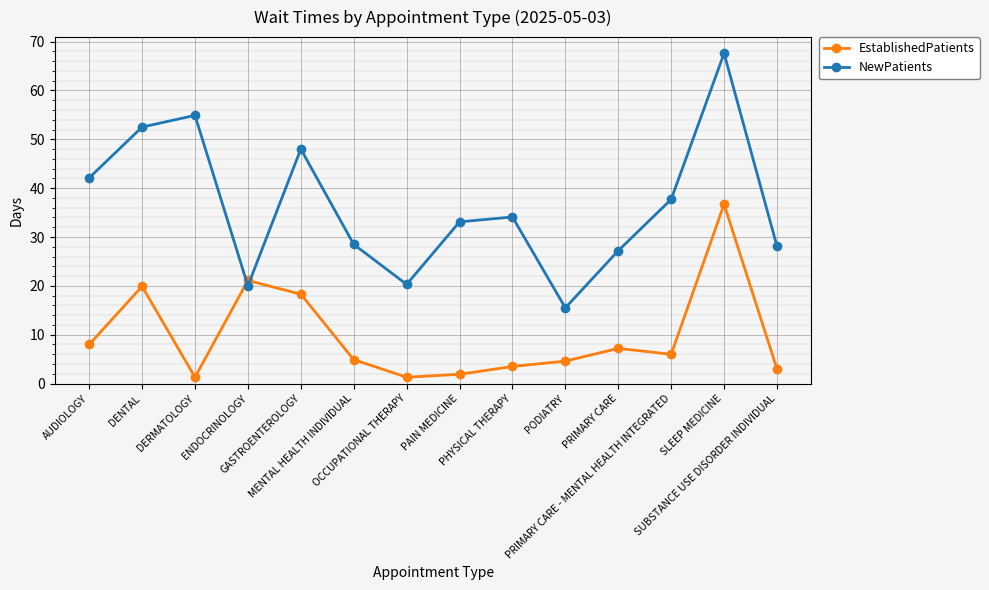

At which label does EstablishedPatients first exceed 6?

AUDIOLOGY